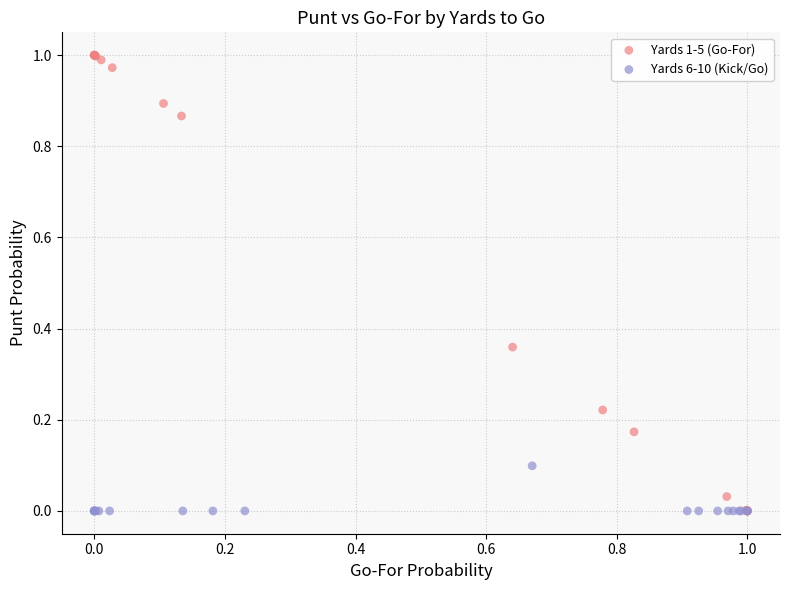

Which series contains the highest Y value?

Yards 1-5 (Go-For)